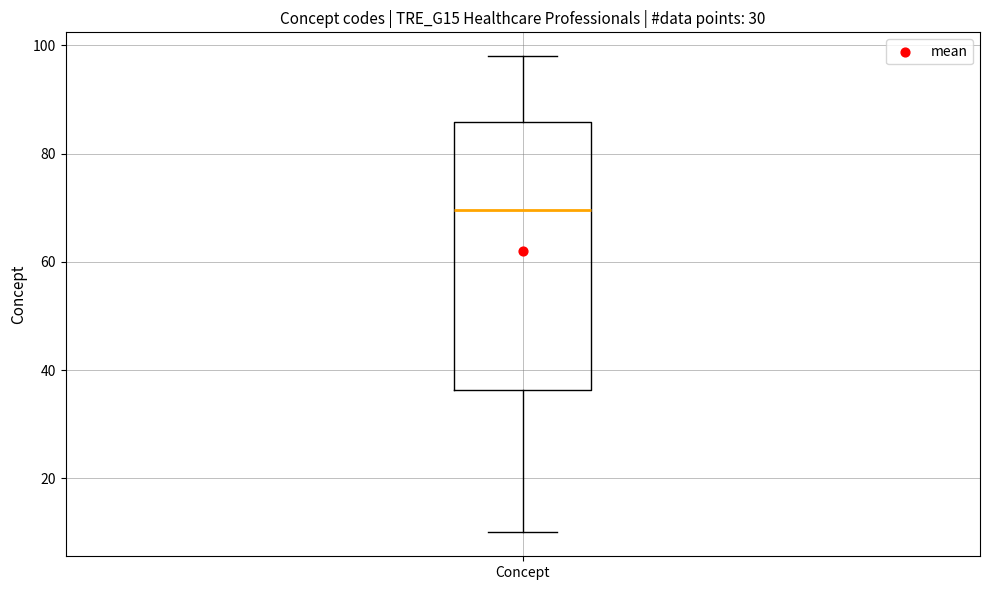

Transcribe this box plot: give where the median line is, the range the box spans, and where the two whiskers end, as read against the y-axis. The values are not printed on the chart, so give them approximately, as read against the axis.

median 70, box 36 to 86, whiskers 10 to 98